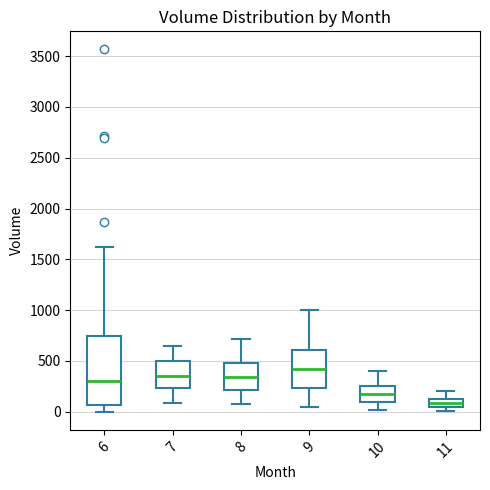

Which box has the highest median line?

9